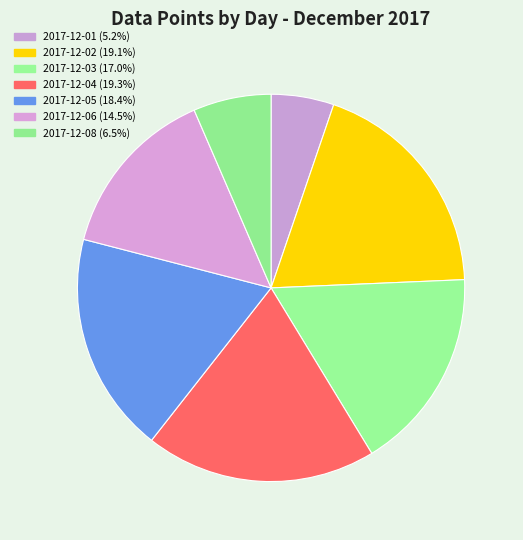

Is it true that 2017-12-03 is 17% of the pie?

True